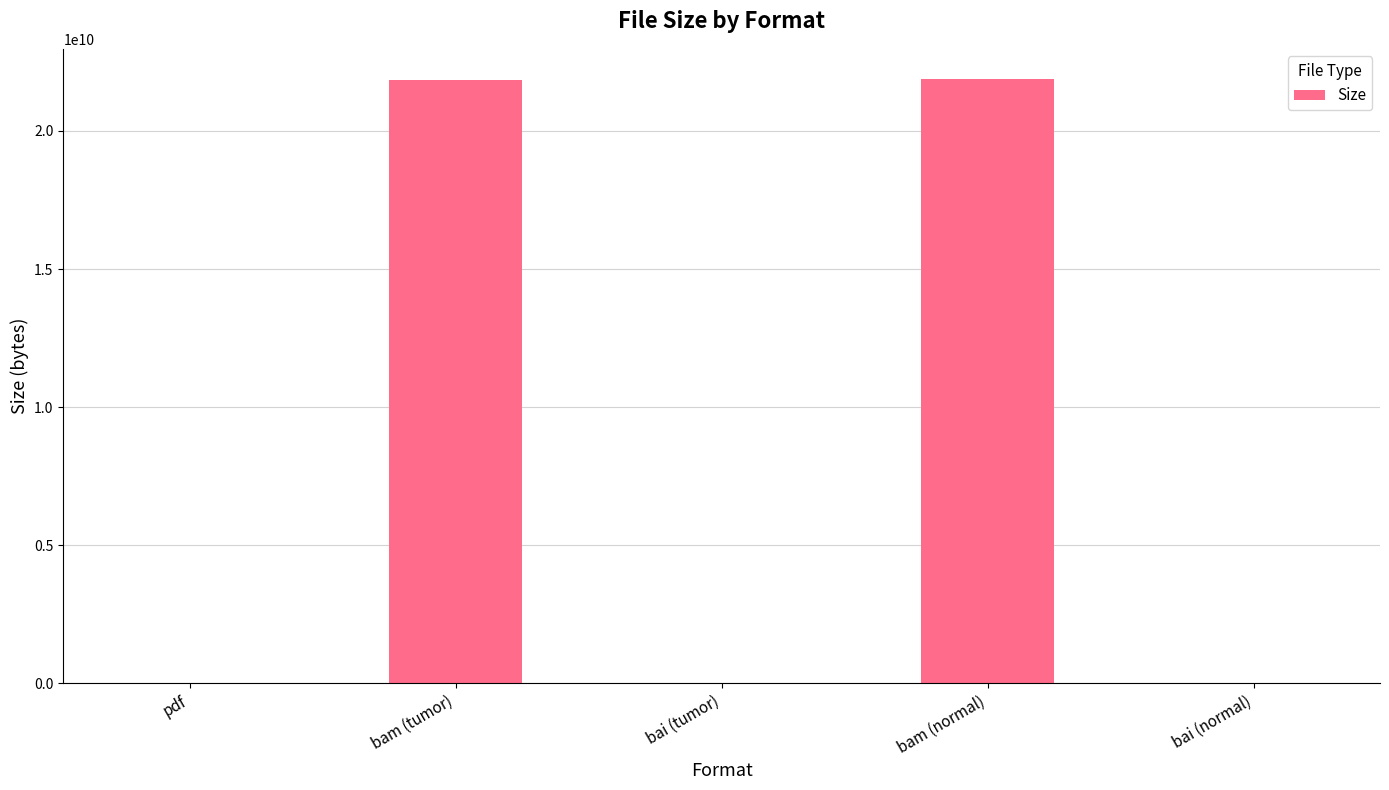

What is the greatest value displayed?

21876404387